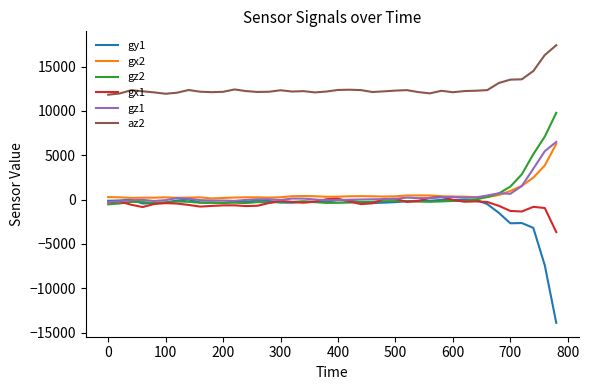

Which series has the largest total across all categories?

az2